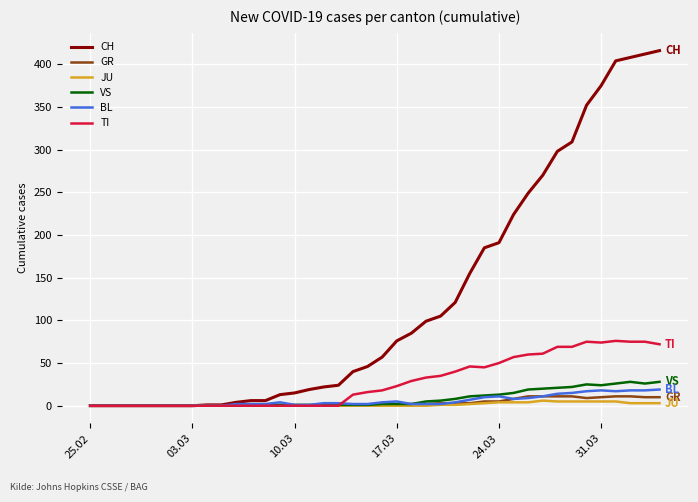

Which series has the largest range (max minus min)?

CH